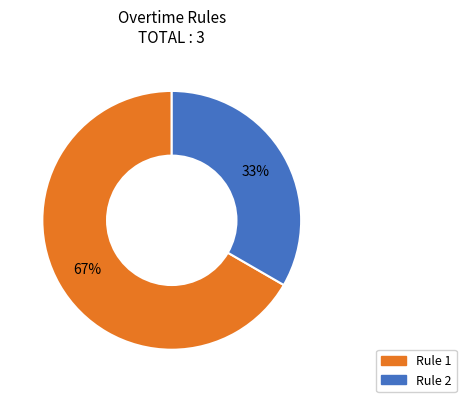

Count the number of slices in the pie.

2